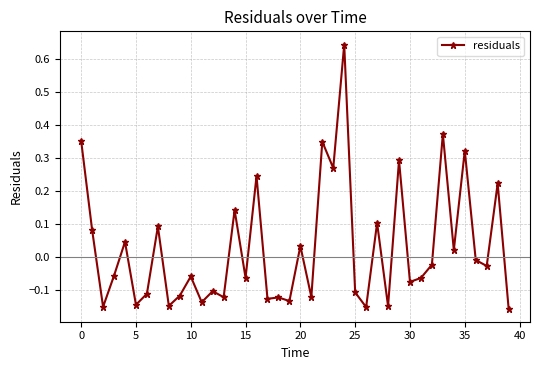

What is the difference between the maximum and minimum values?

0.8